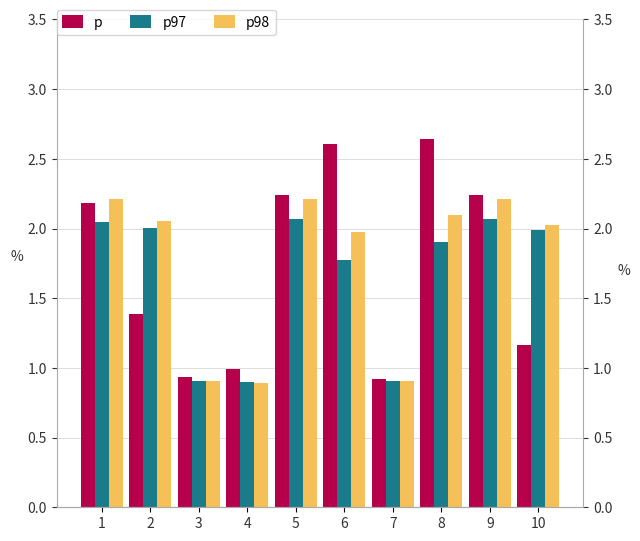

Is the value of p at 3 greater than the value of p97 at 3?

Yes